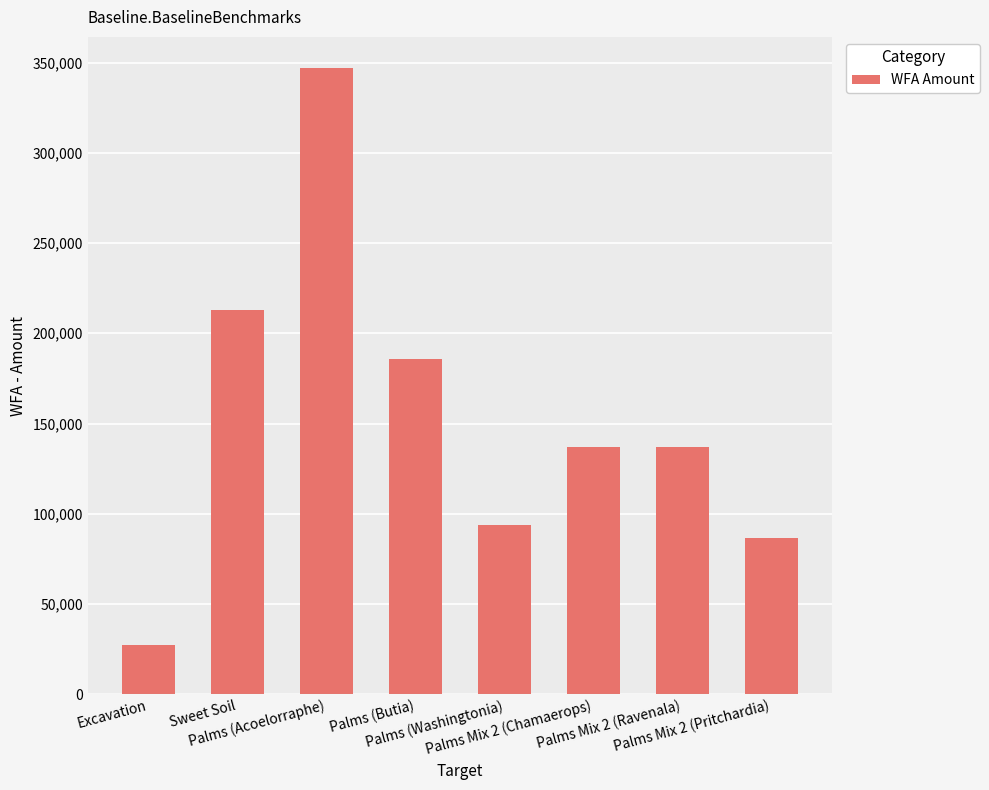

What is the label of the 1st bar from the right?

Palms Mix 2 (Pritchardia)